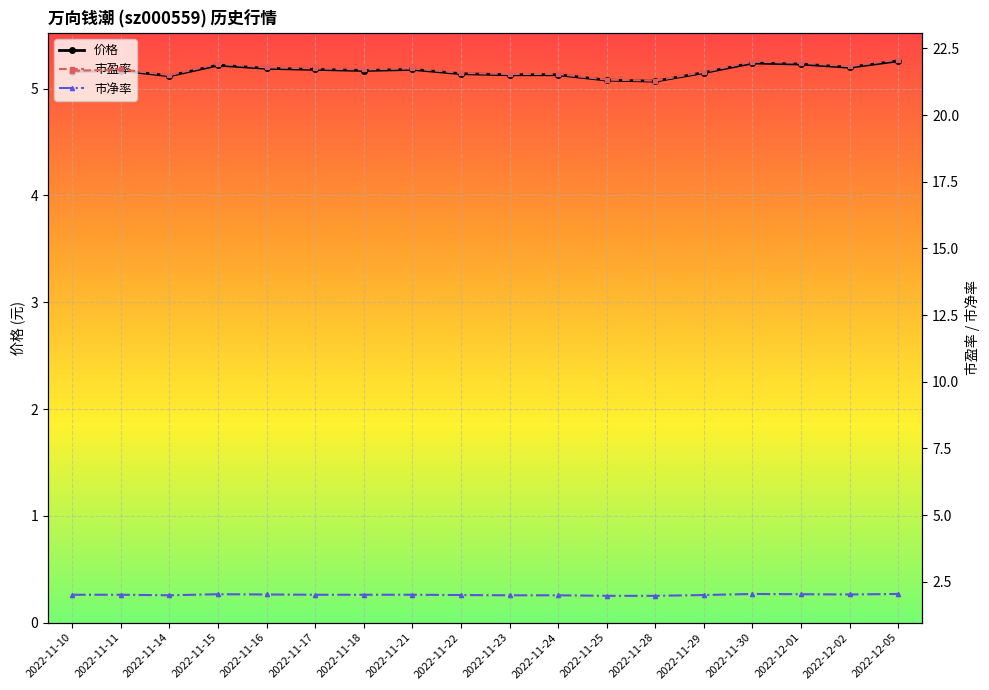

Between 2022-12-01 and 2022-12-05, which series saw the biggest shift?

市盈率